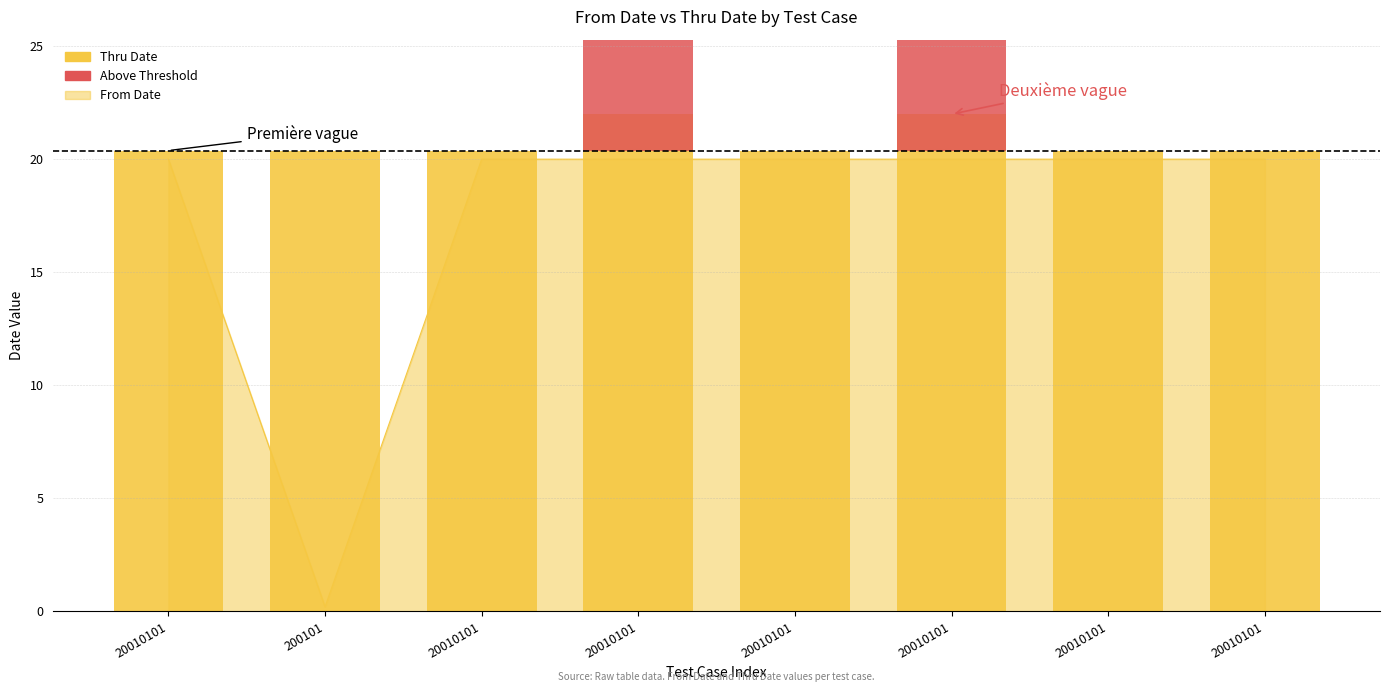

The Above Threshold (Thru Date) series shows 0.0 at 20010101. True or false?

True